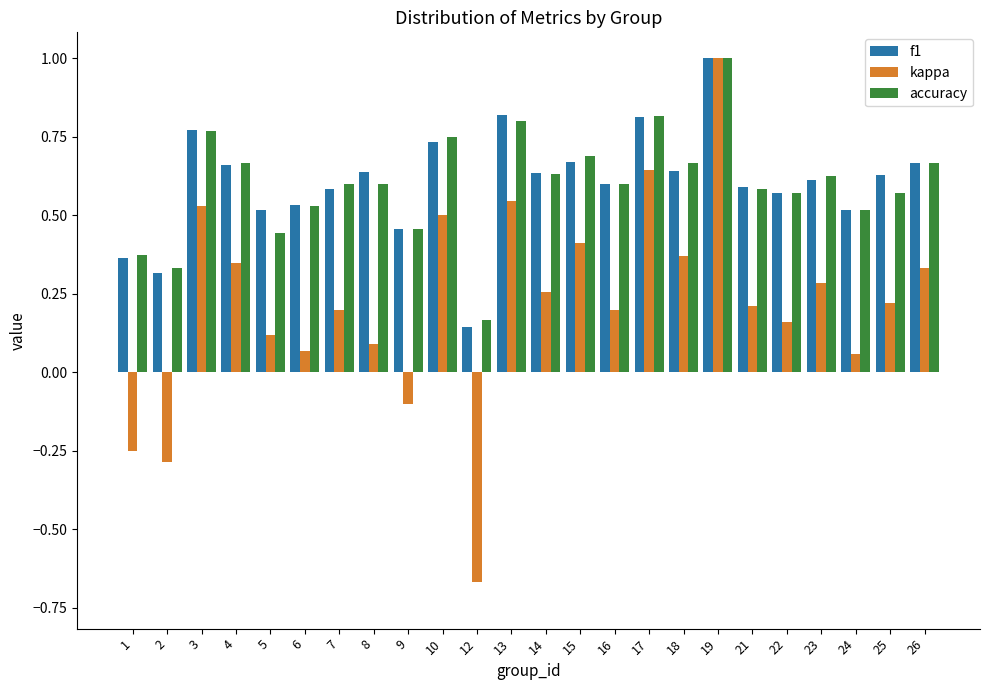

What is the sum of the accuracy values at 2 and 18?

1.0